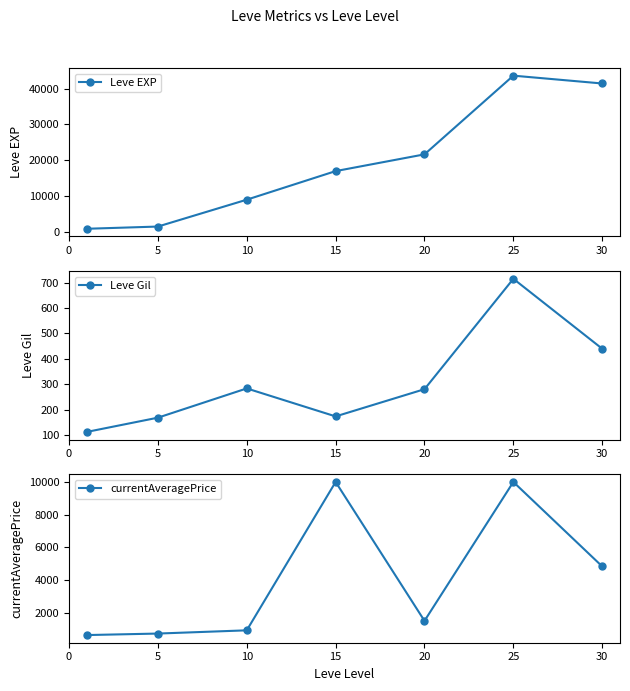

True or false: currentAveragePrice has a value of 15838.9 at 25.

False